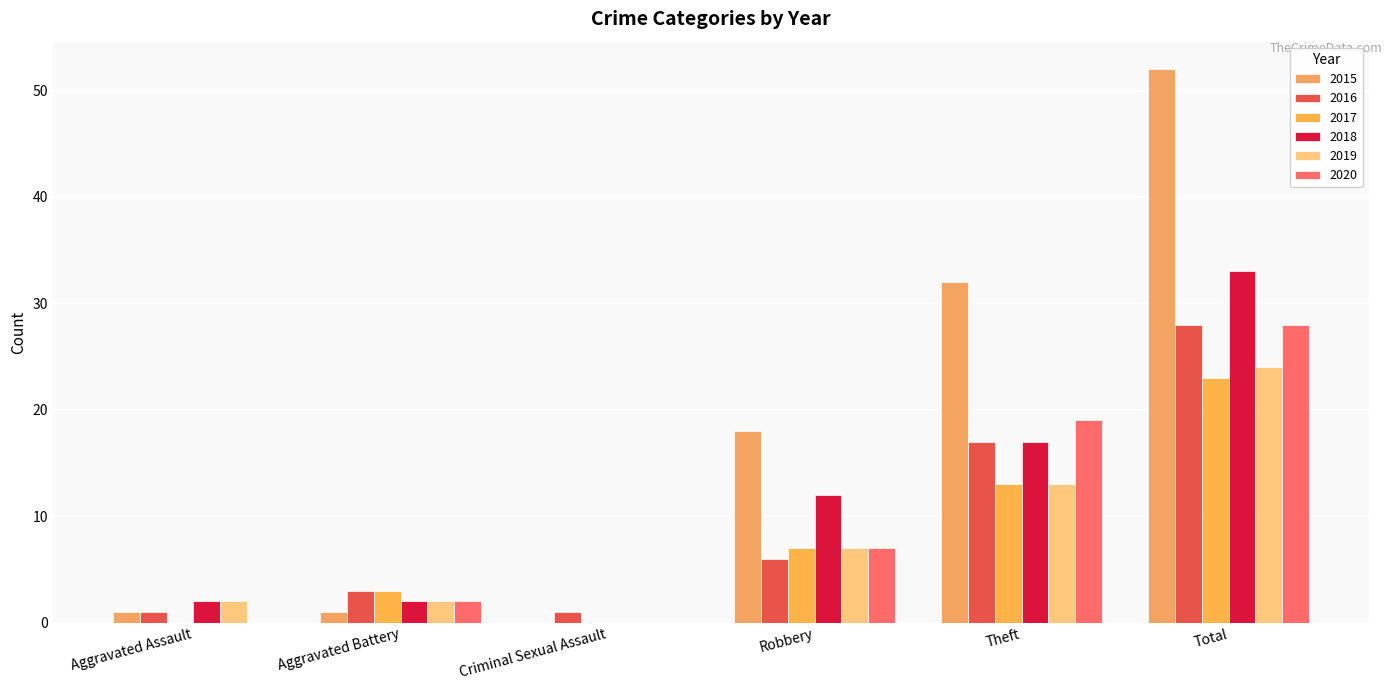

How many categories are shown in the chart?

6